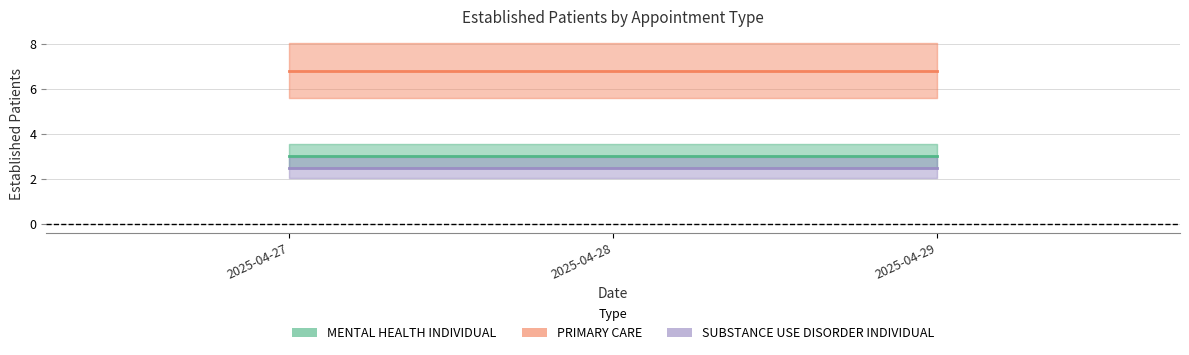

Reading left to right, what are all the values shown in this chart?

MENTAL HEALTH INDIVIDUAL: 2025-04-27=3.0	2025-04-28=3.0	2025-04-29=3.0
PRIMARY CARE: 2025-04-27=6.8	2025-04-28=6.8	2025-04-29=6.8
SUBSTANCE USE DISORDER INDIVIDUAL: 2025-04-27=2.5	2025-04-28=2.5	2025-04-29=2.5